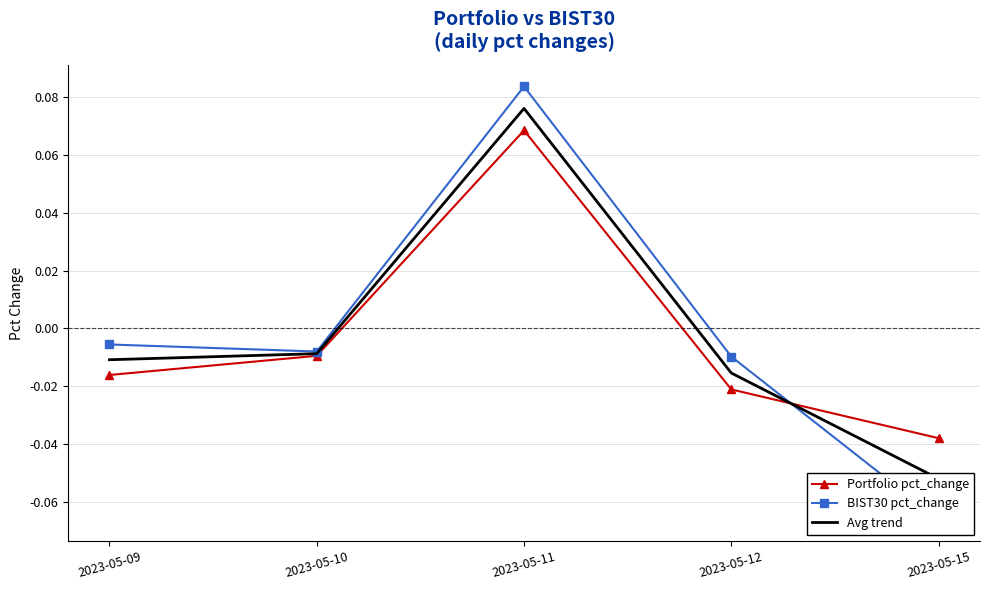

True or false: Portfolio pct_change has more than 2 points higher than both neighbors.

False